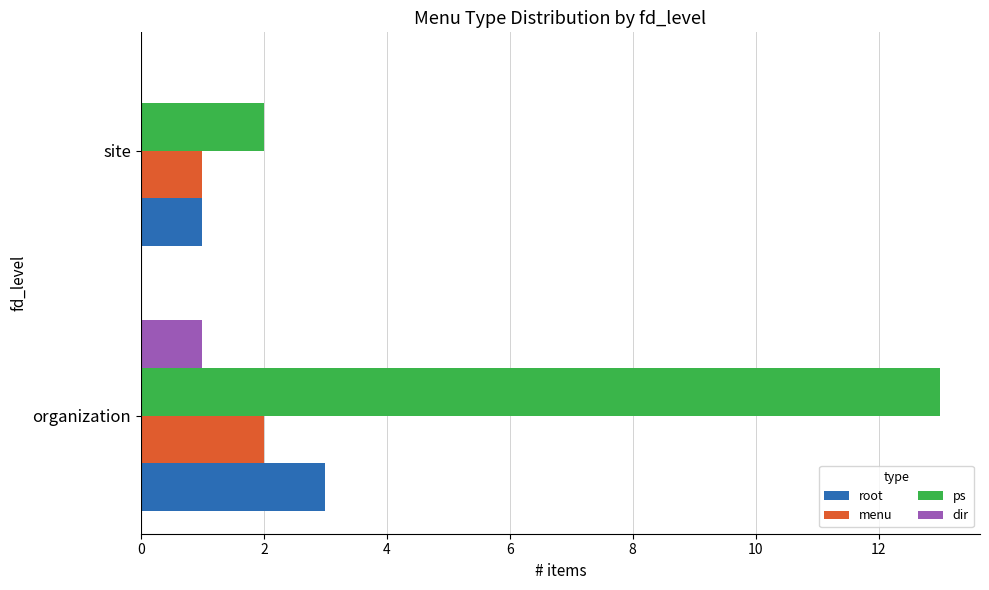

What is the highest value of the root series?

3